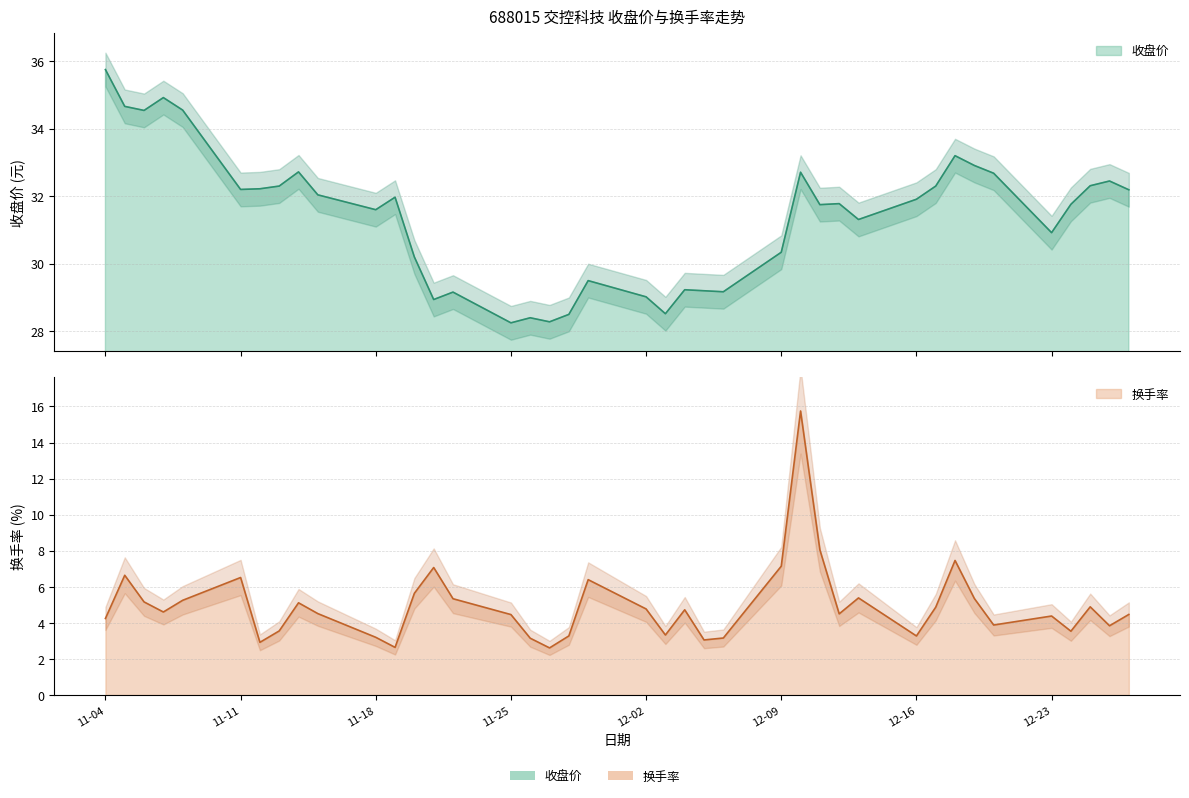

What is the average value of the 换手率 series?

5.0